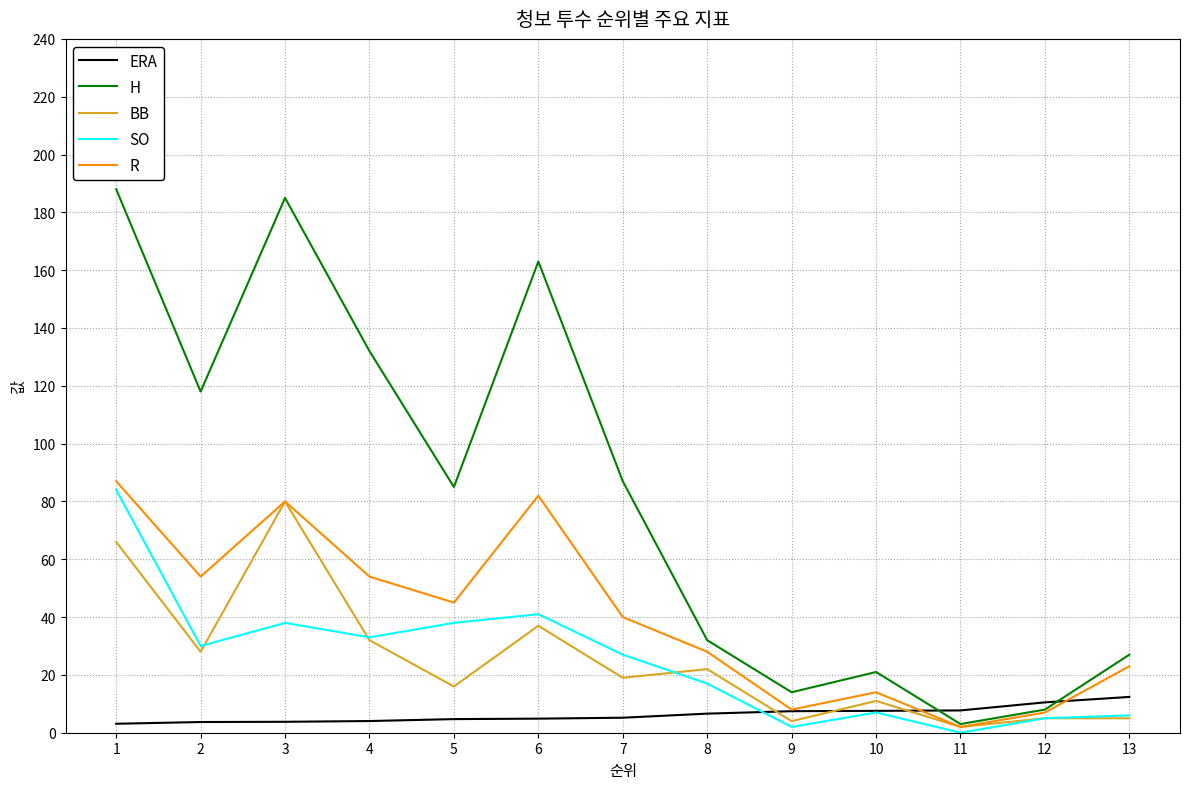

True or false: BB and ERA cross at least once.

True